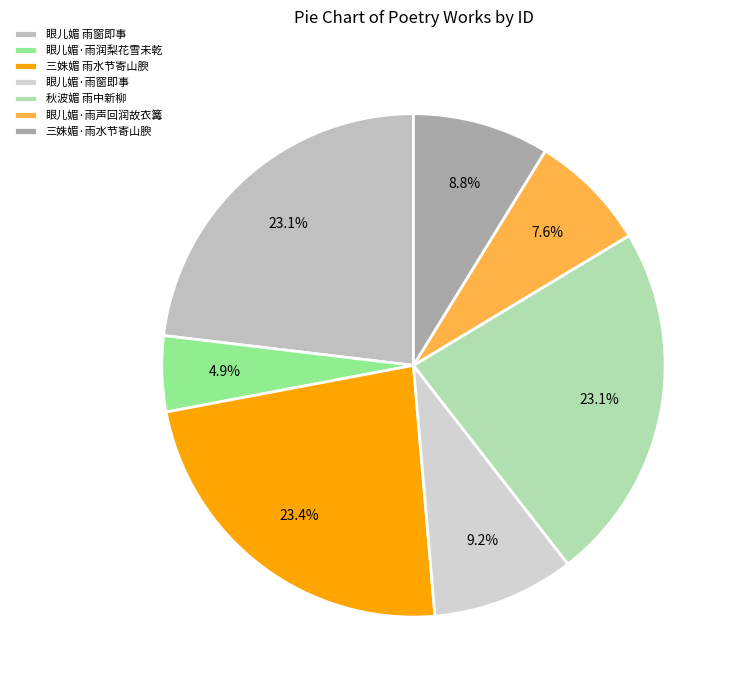

What is the change in value from 眼儿媚·雨窗即事 to 三姝媚·雨水节寄山腴?

-13389